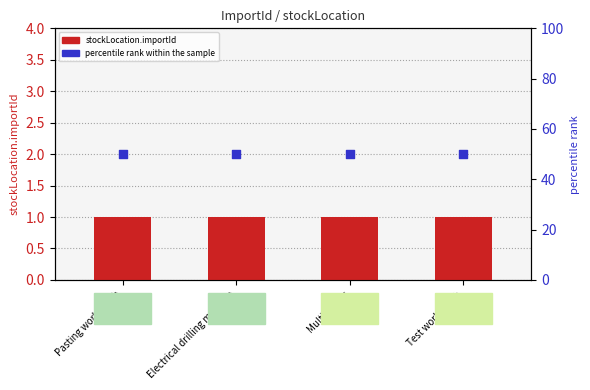

Which series has the largest total across all categories?

percentile rank within the sample